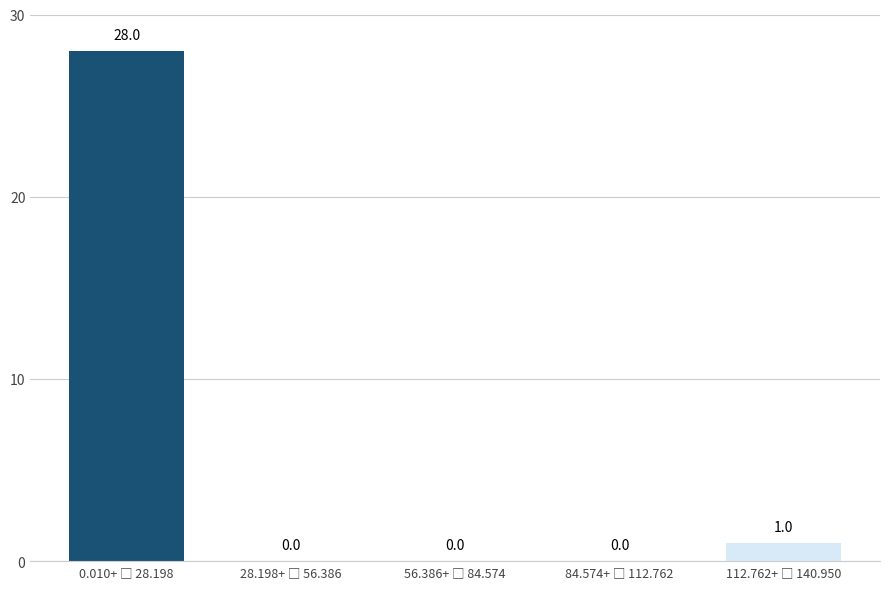

What is the greatest value displayed?

28